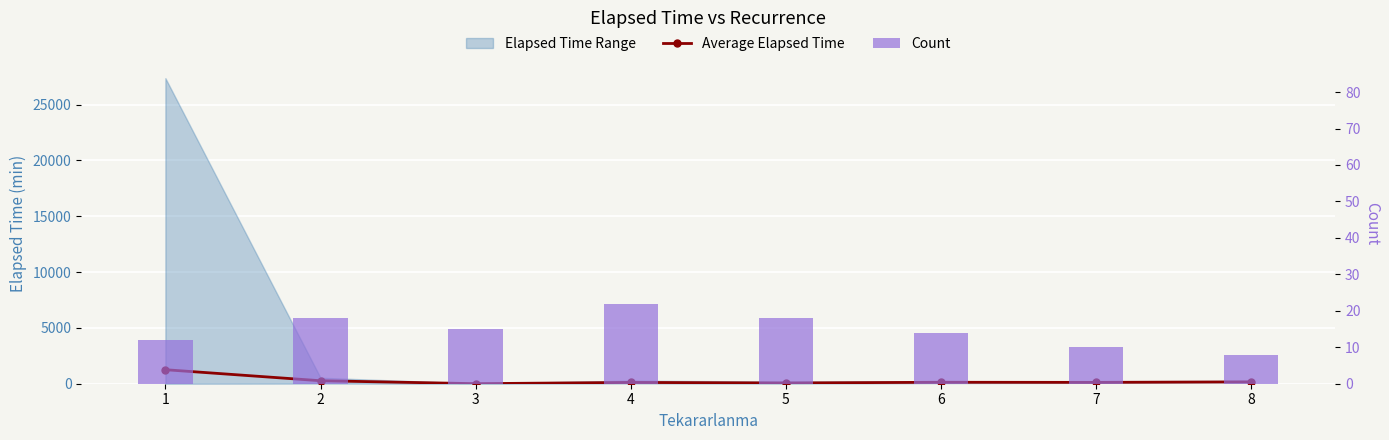

Which series has the largest total across all categories?

Average Elapsed Time